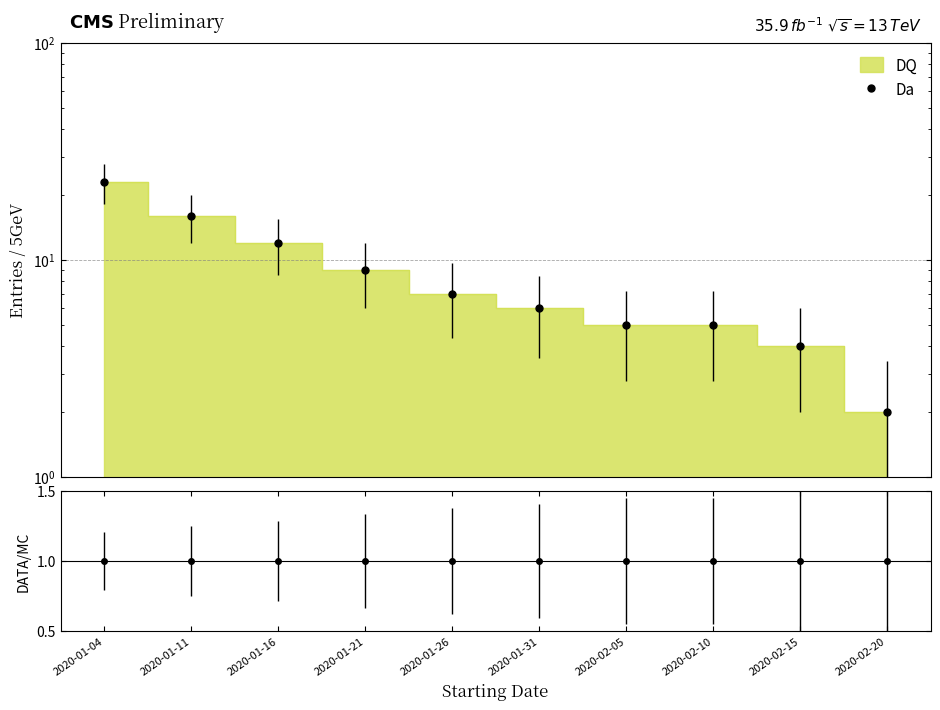

Which series has the largest range (max minus min)?

Da